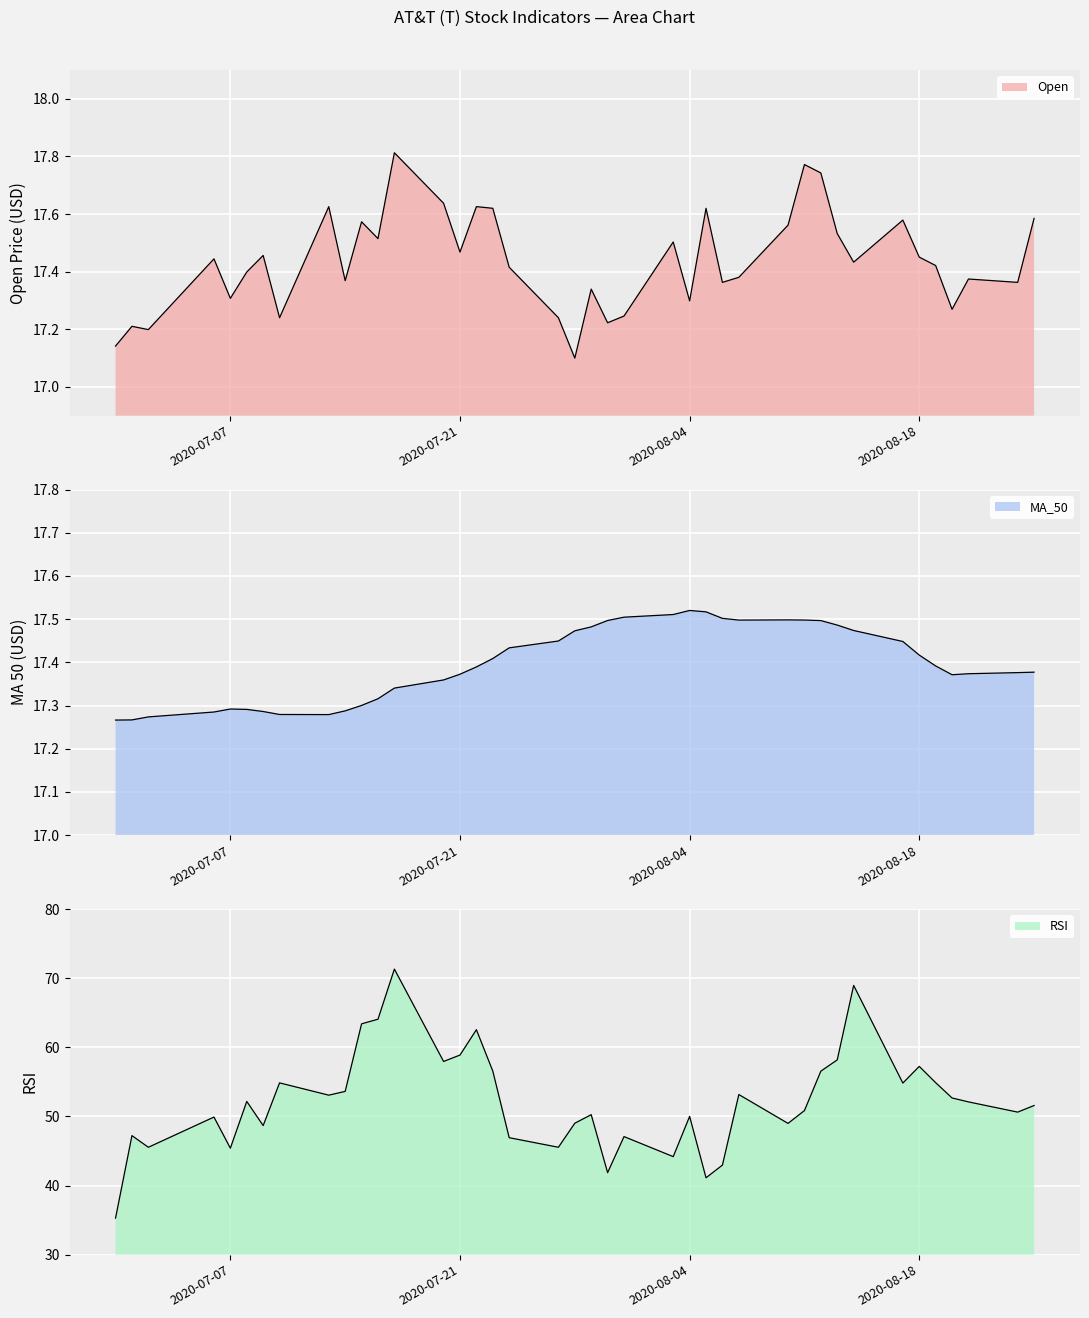

What are all the series names shown in the legend?

Open, MA_50, RSI